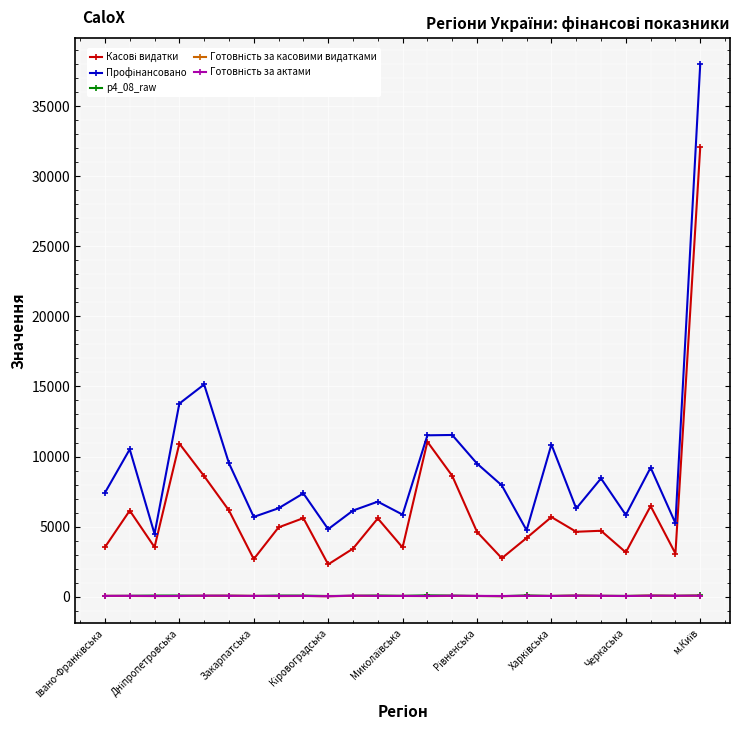

True or false: p4_08_raw has more than 0 interior local peaks.

True